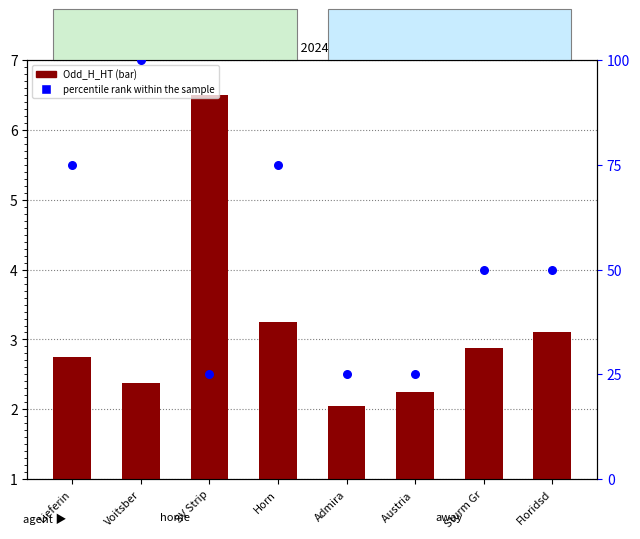

At which category is the sum across all series the highest?

Voitsber